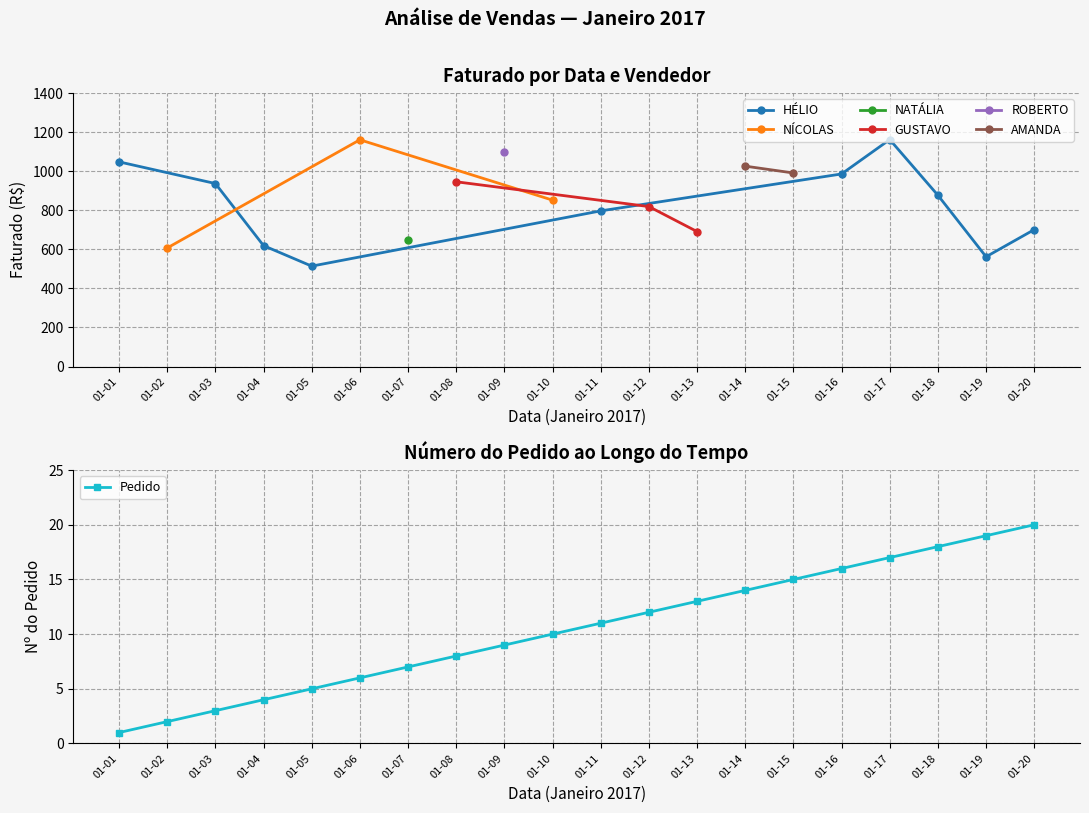

Is it true that Pedido equals 16 at 01-12?

False